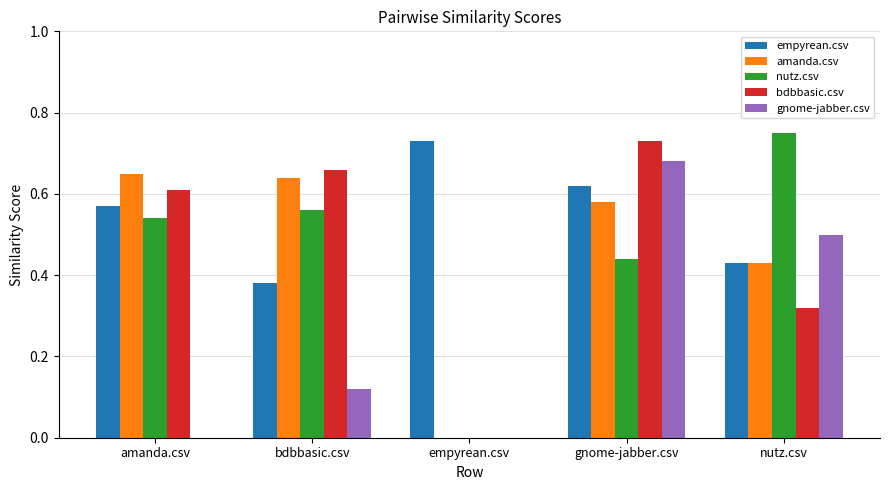

Between gnome-jabber.csv and nutz.csv, which series saw the biggest shift?

bdbbasic.csv